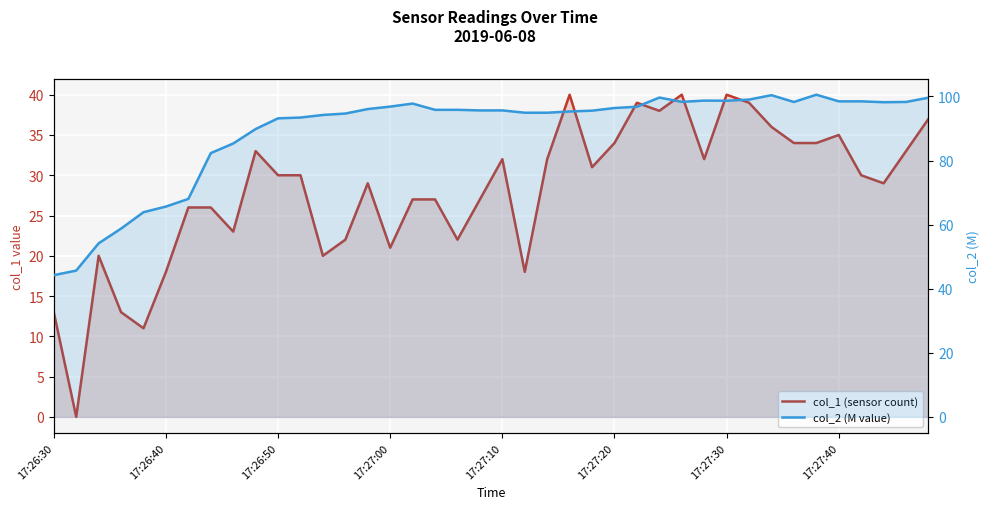

The value of col_1 (sensor count) at 34 is 7.5. True or false?

False